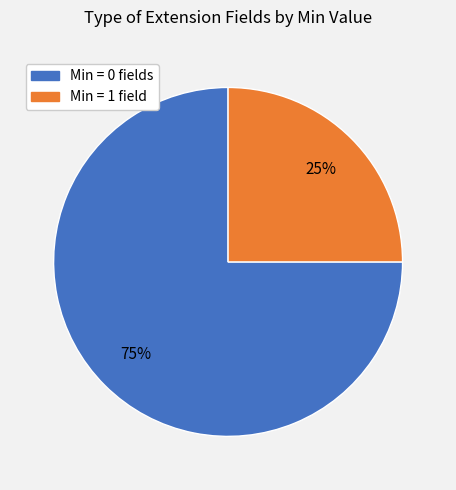

How many segments does this pie chart have?

2